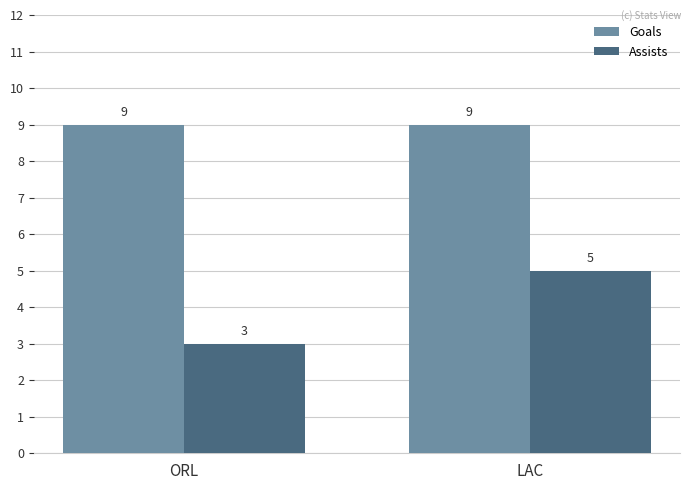

What is the sum of the Assists values at ORL and LAC?

8